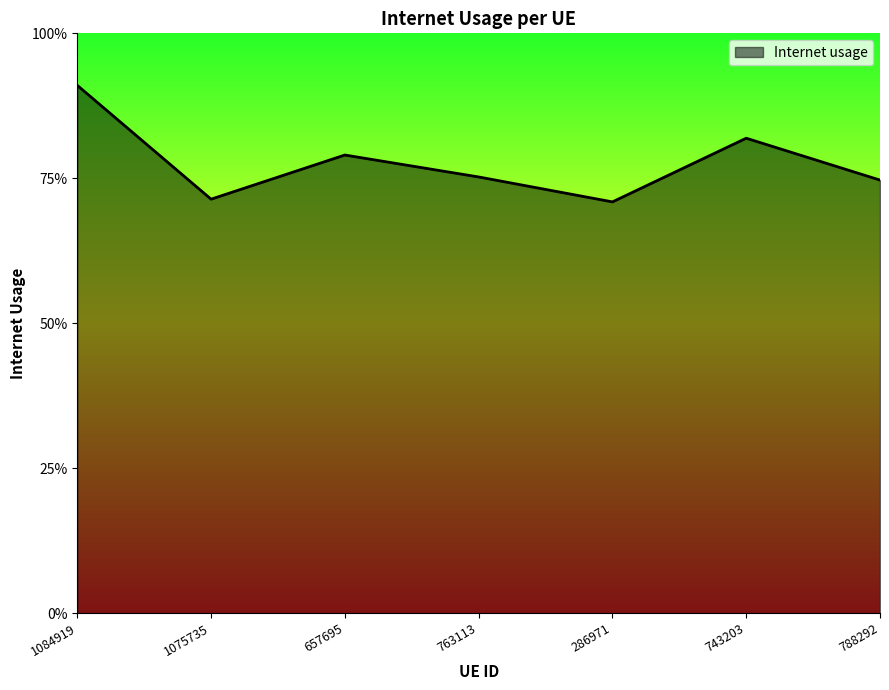

Reading right to left, list all the values displayed in this chart.

788292=0.7	743203=0.8	286971=0.7	763113=0.8	657695=0.8	1075735=0.7	1084919=0.9